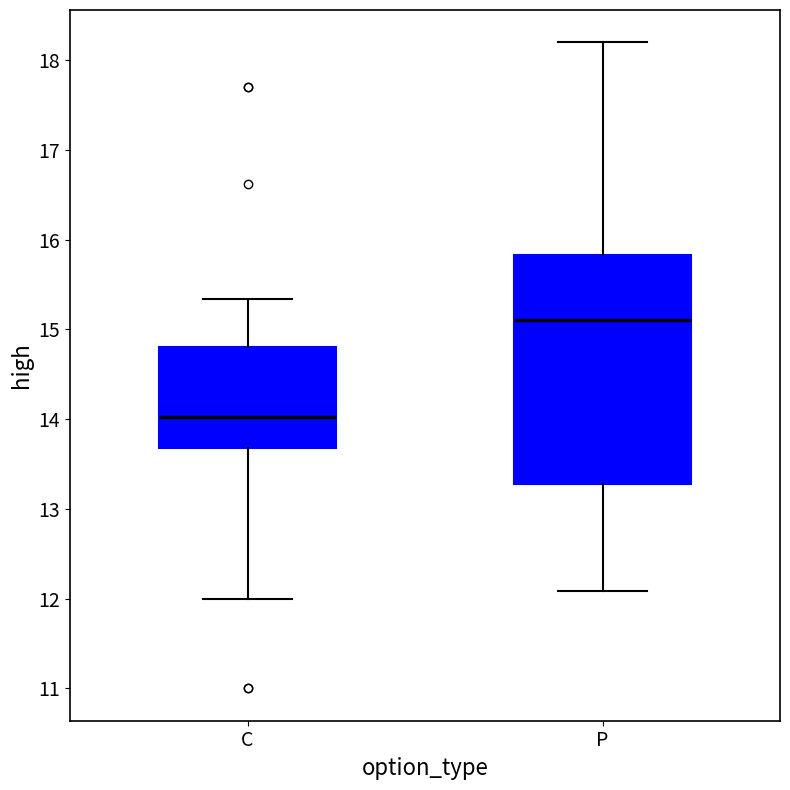

Where does the lower whisker of the box for P end on the y-axis? The values are not printed on the chart, so give them approximately, as read against the axis.

12.1